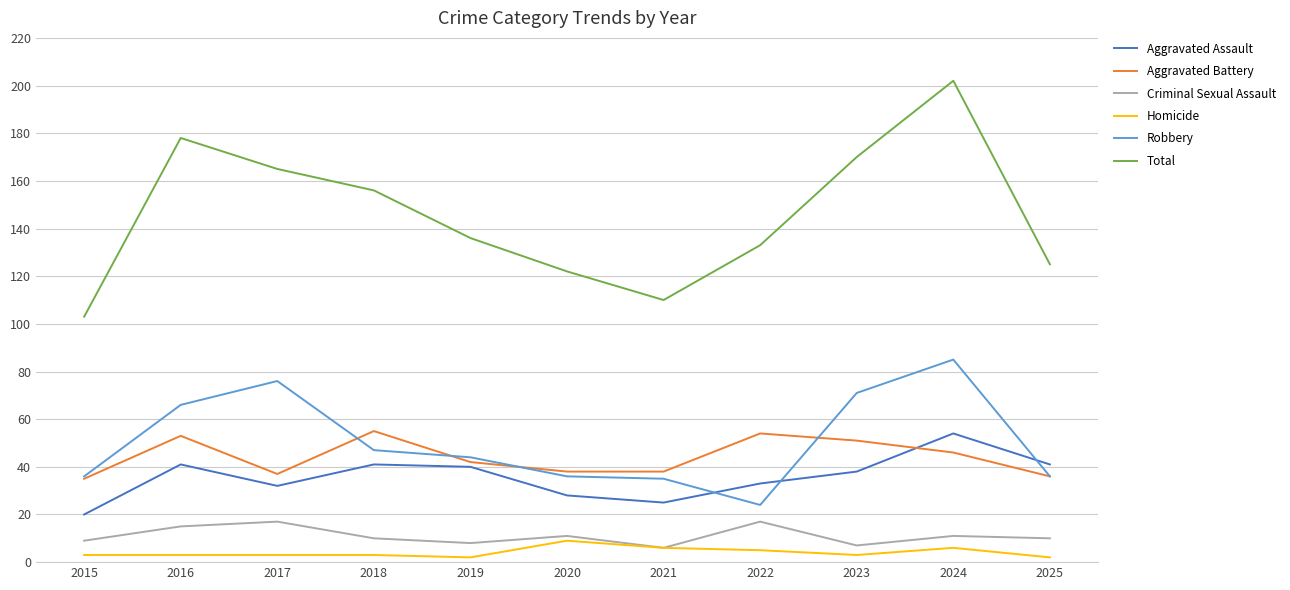

Where is the first local minimum for Aggravated Assault?

2017